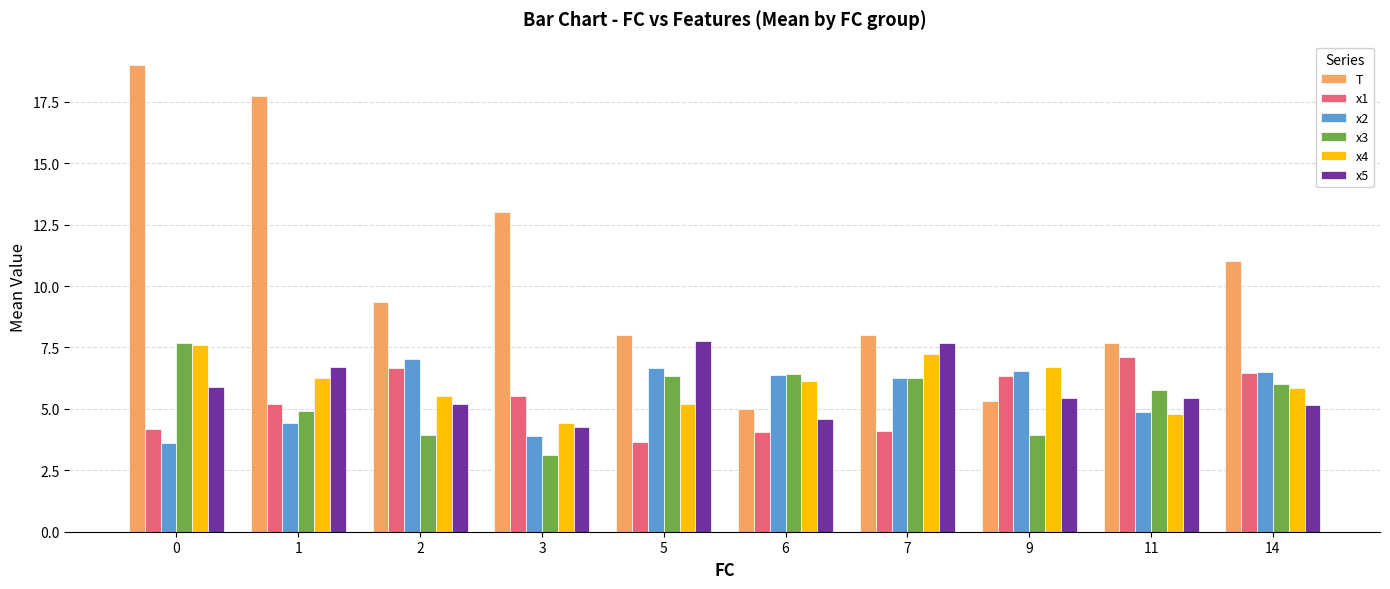

What is the spread (max minus min) of values at 14?

5.8